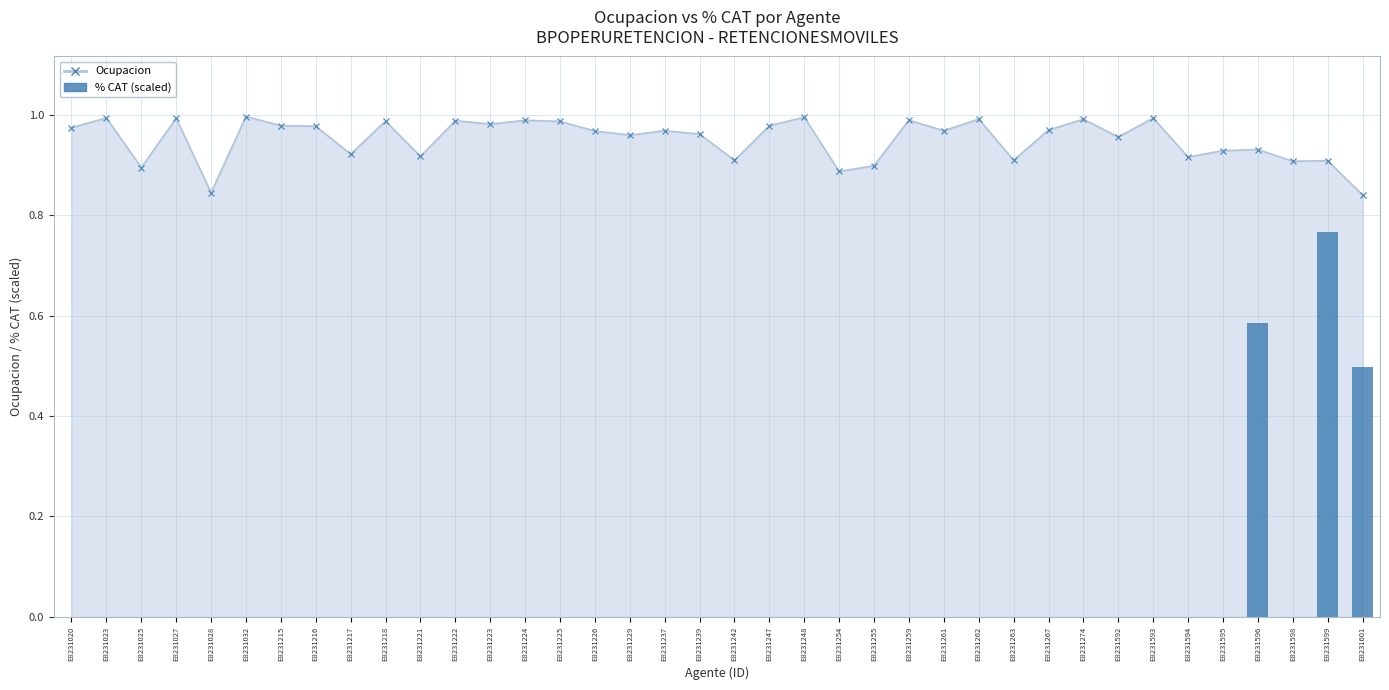

Which category has the lowest value across all series?

E8231020